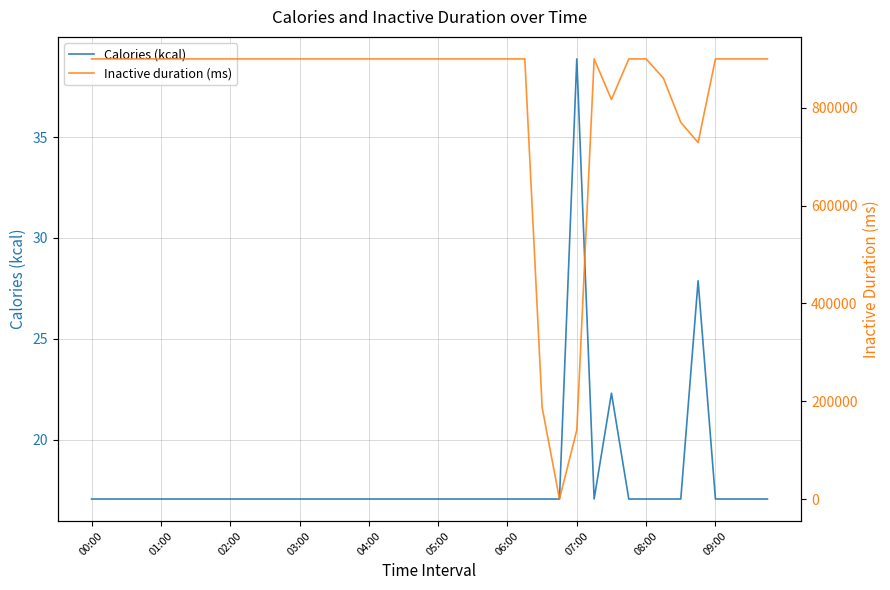

What are all the series names shown in the legend?

Calories (kcal), Inactive duration (ms)